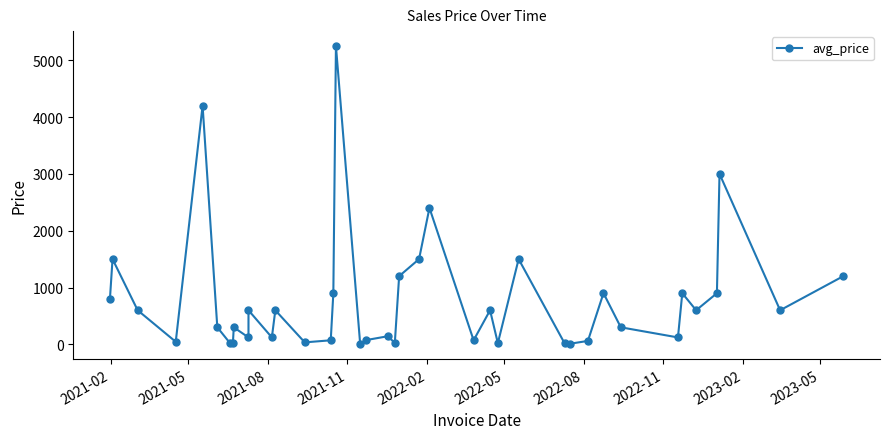

What is the greatest value displayed?

5250.0